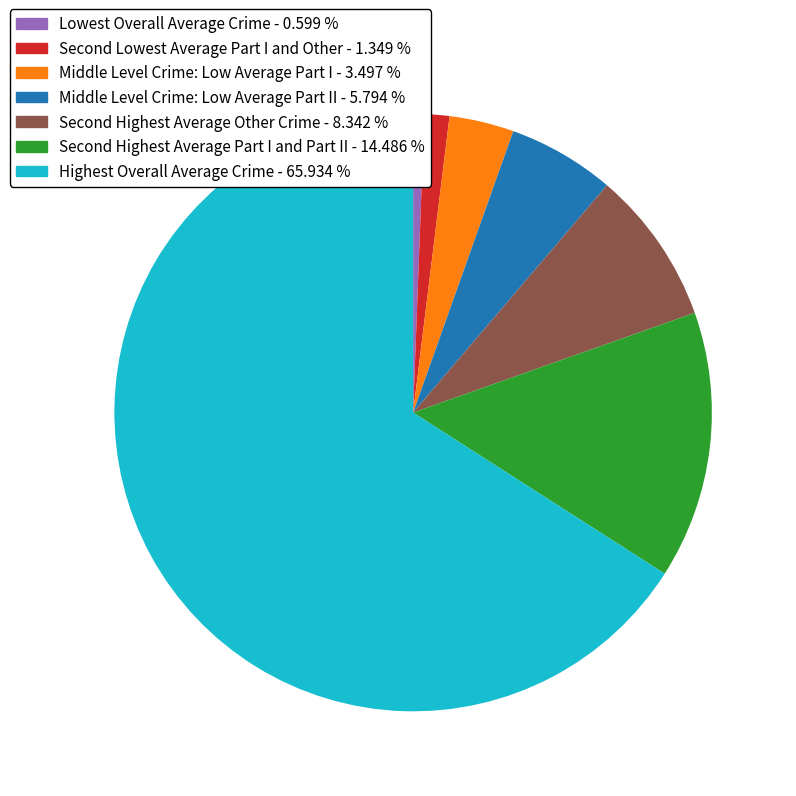

How many segments does this pie chart have?

7